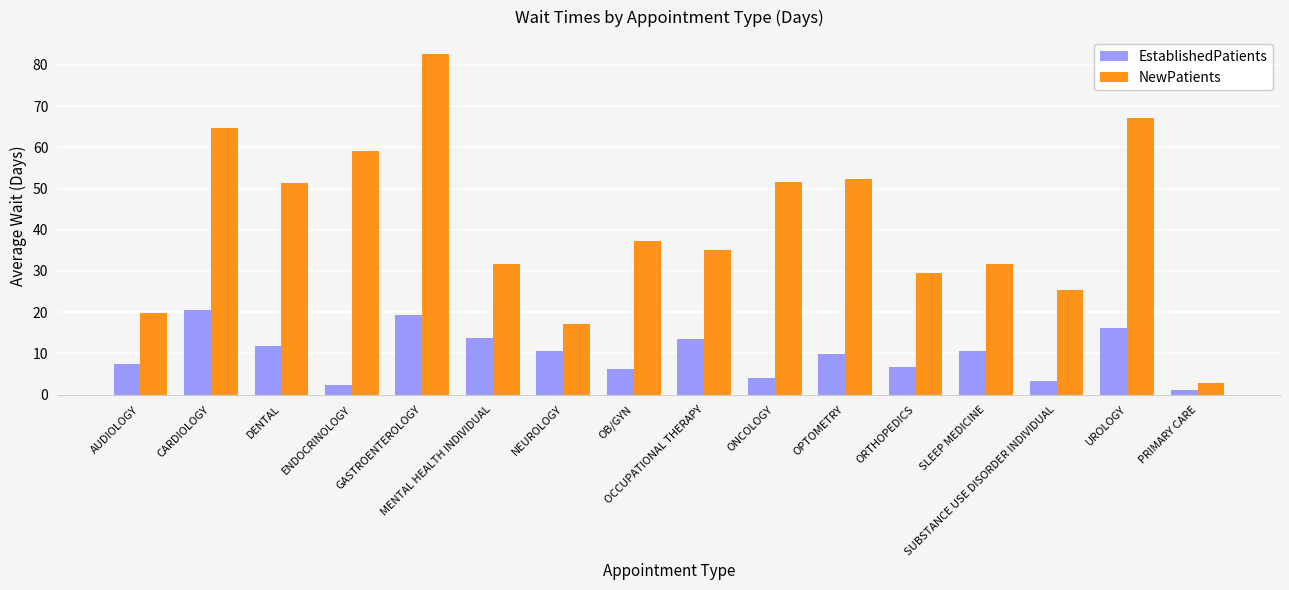

What position from the left is UROLOGY?

15